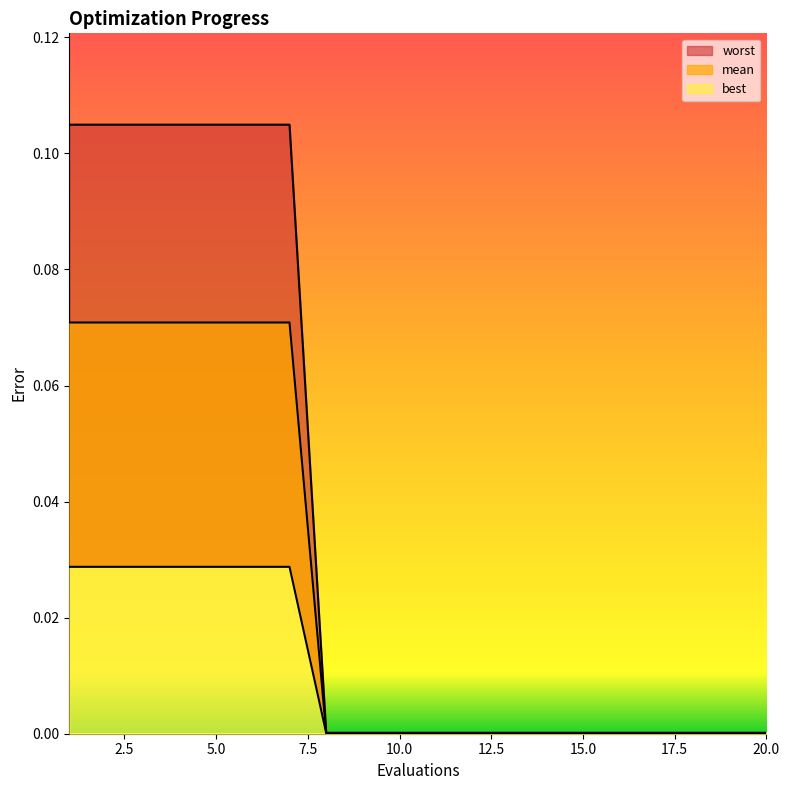

True or false: worst has more than 0 interior local peaks.

False